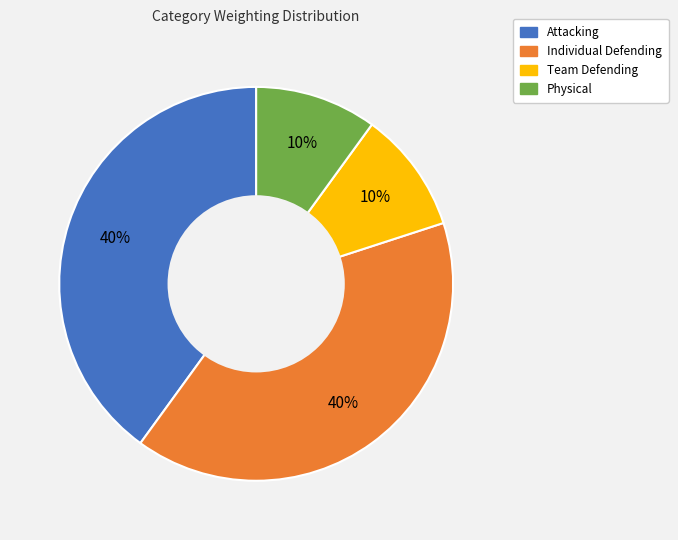

Is Team Defending the majority of the pie?

No